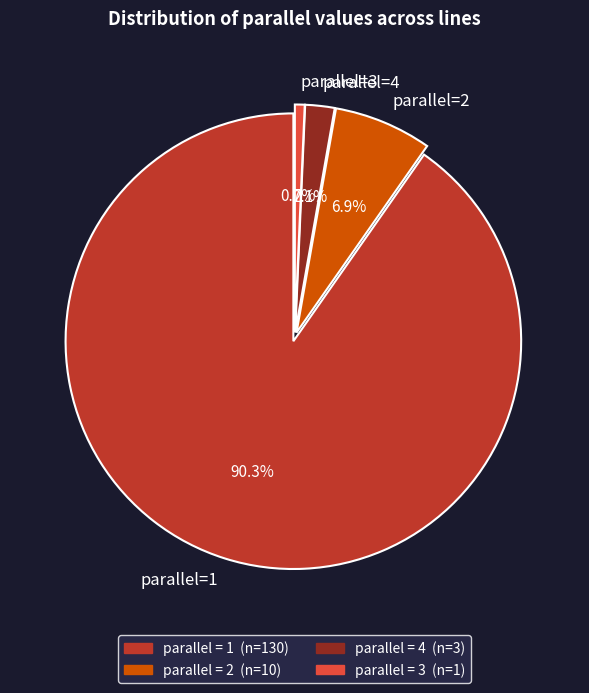

Between parallel=2 and parallel=4, which is larger?

parallel=2